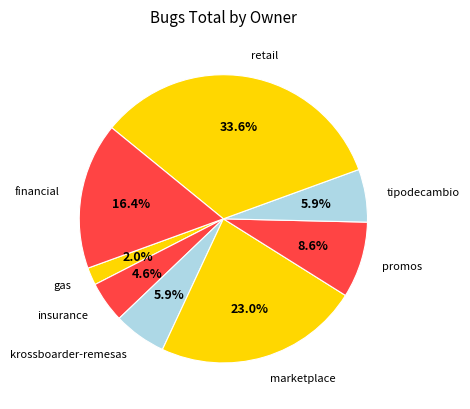

Combined, what portion of the pie is marketplace and promos?

31.6%